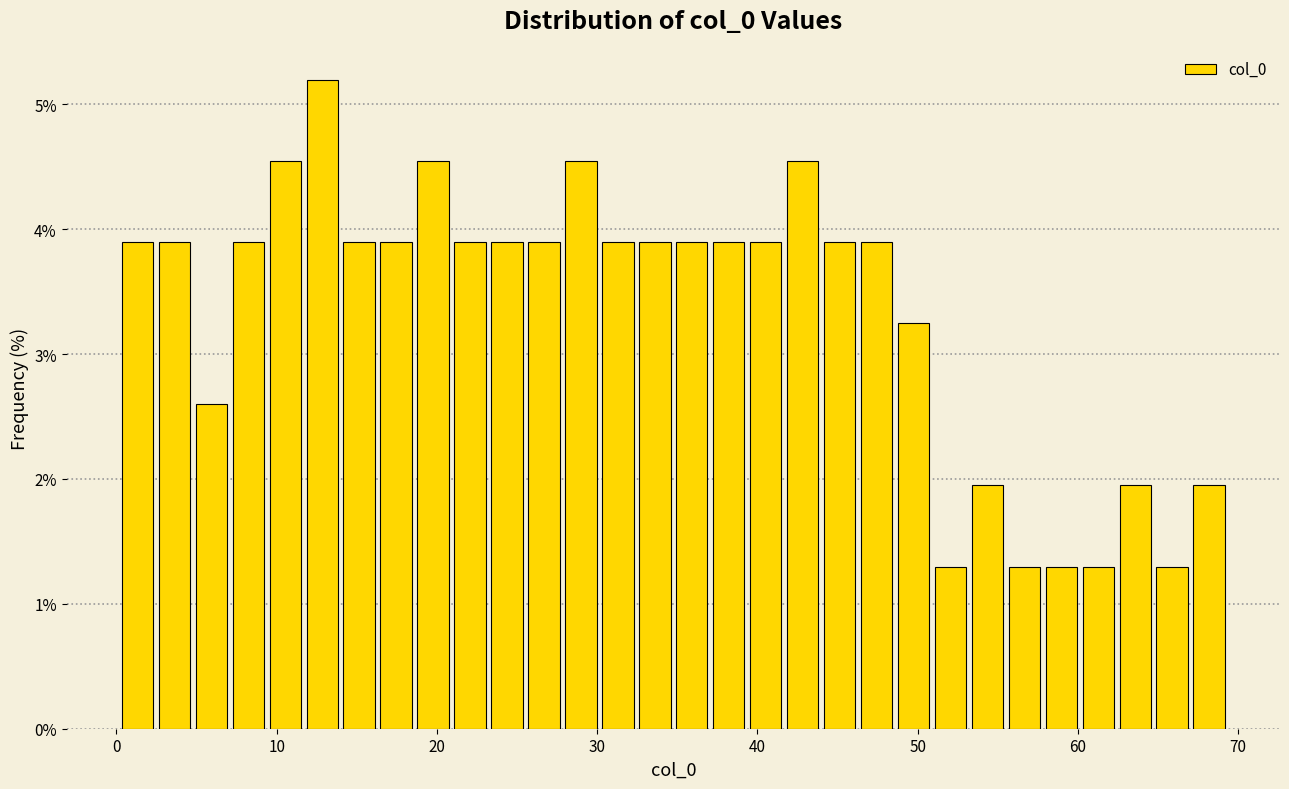

Around what value on the x-axis is the tallest bar? Give the approximate position of its centre, as read against the axis.

13